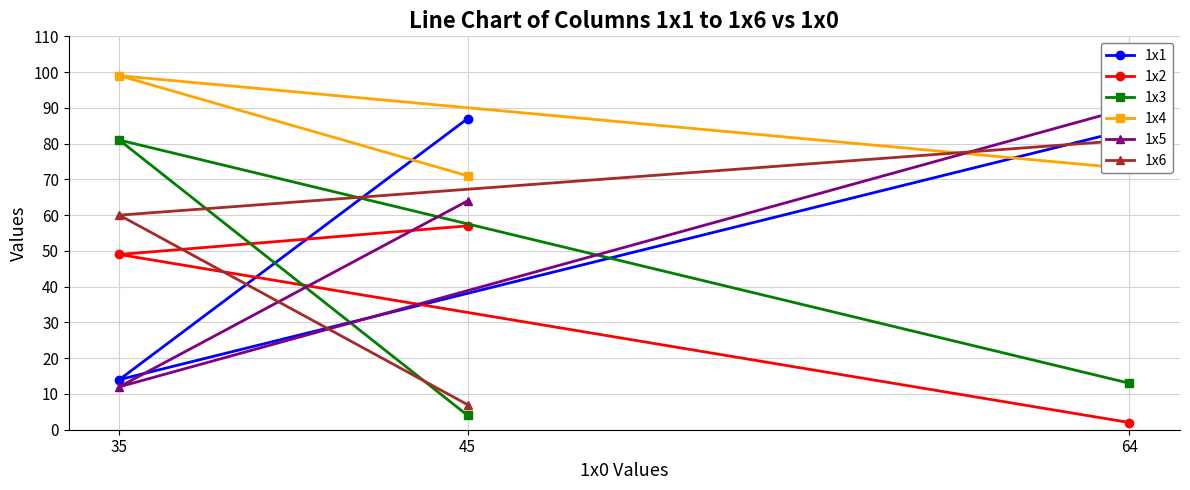

Does the chart display data point markers on the line(s)?

Yes